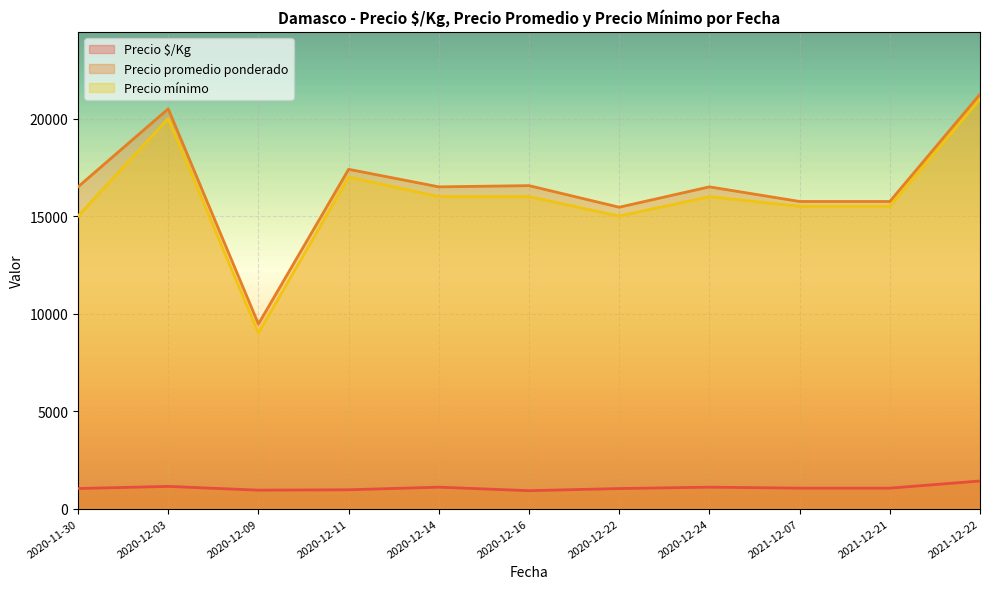

What position from the left is 2020-12-11?

4